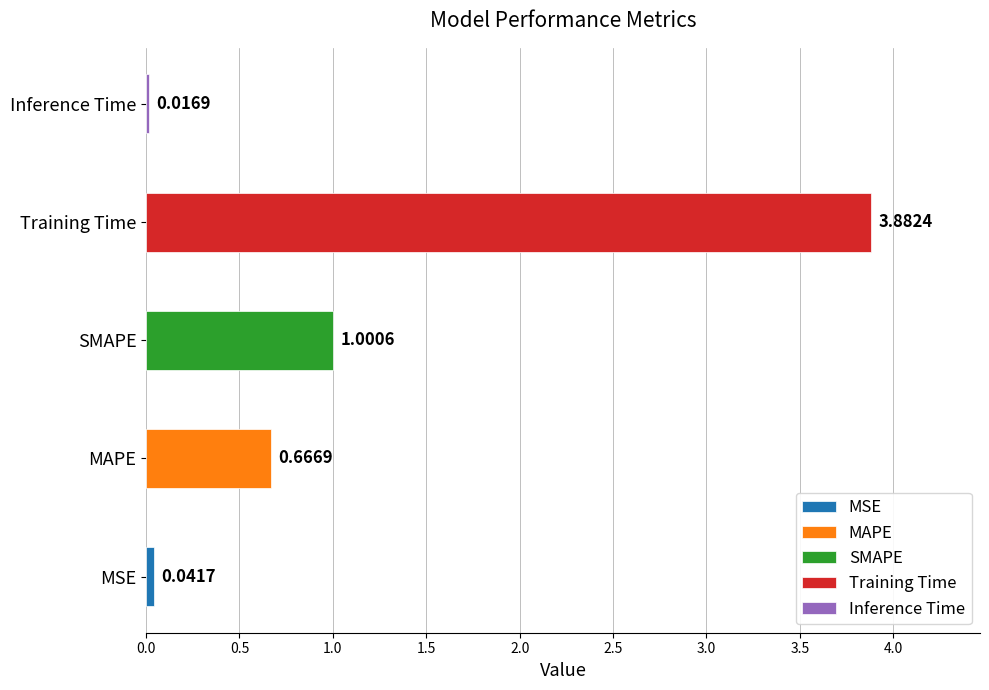

What is the change in value from MAPE to SMAPE?

+0.3